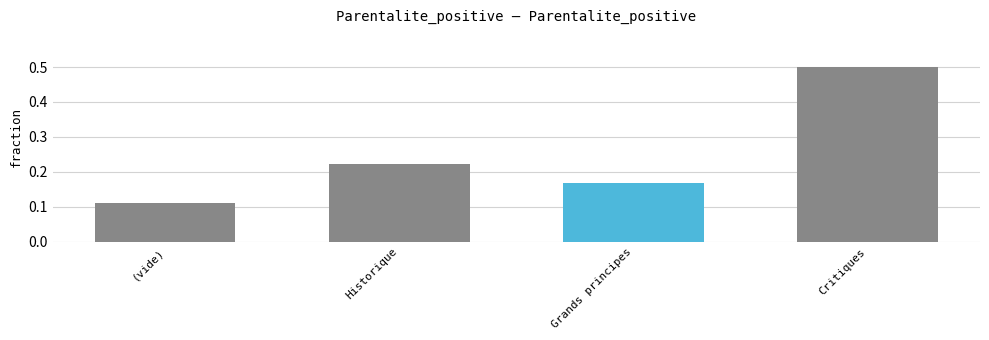

What is the label of the 1st bar from the left?

(vide)